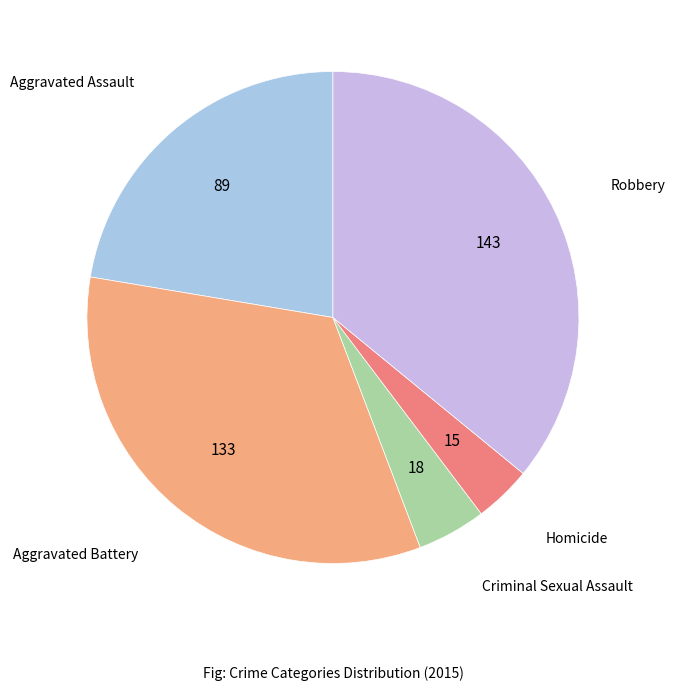

How many slices are in this pie chart?

5